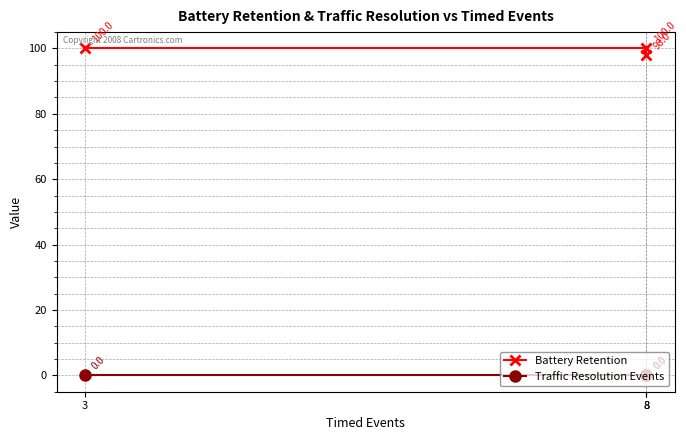

Rank the series by their maximum value, from lowest to highest.

Traffic Resolution Events, Battery Retention